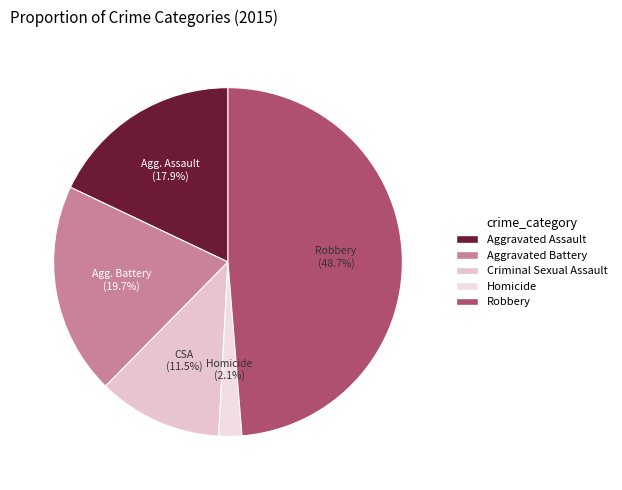

How many slices are in this pie chart?

5